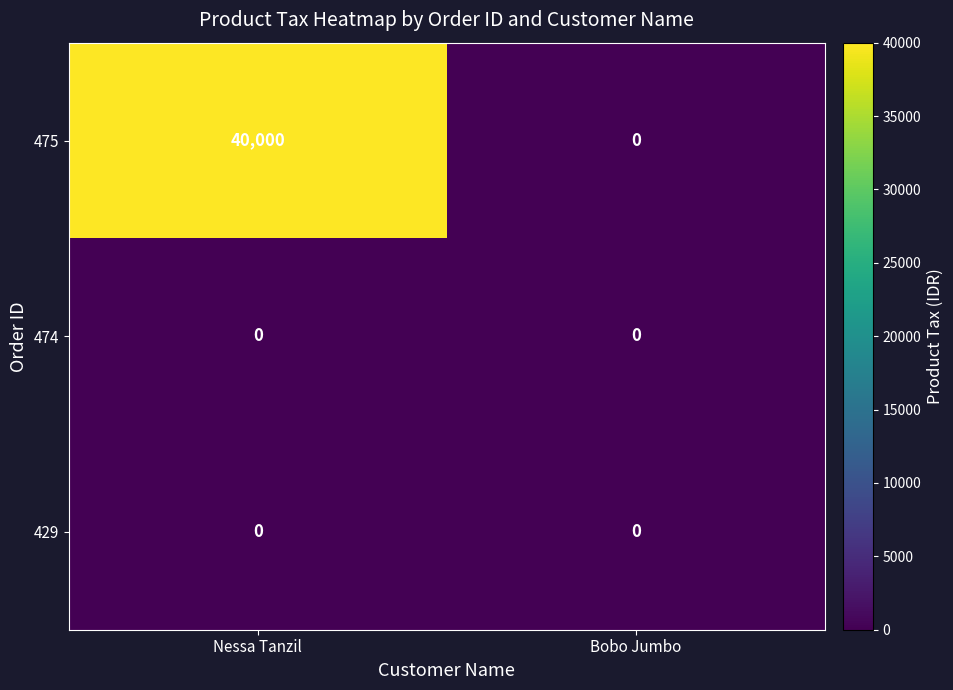

At which category is the sum across all series the highest?

Nessa Tanzil